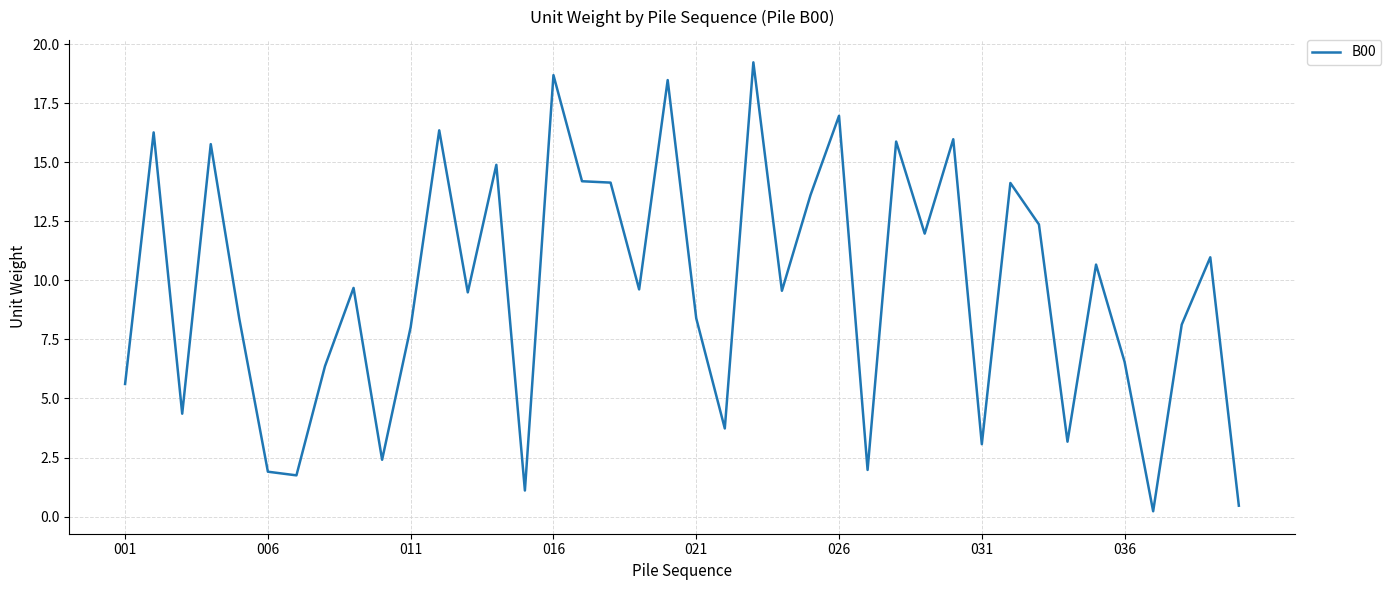

What is the greatest value displayed?

19.2